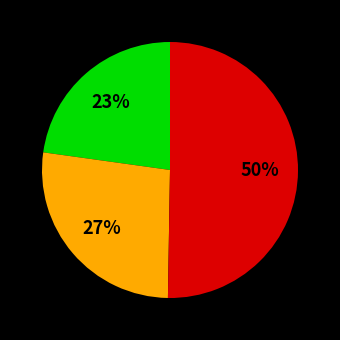

To the nearest percent, what is the average slice percentage?

33%